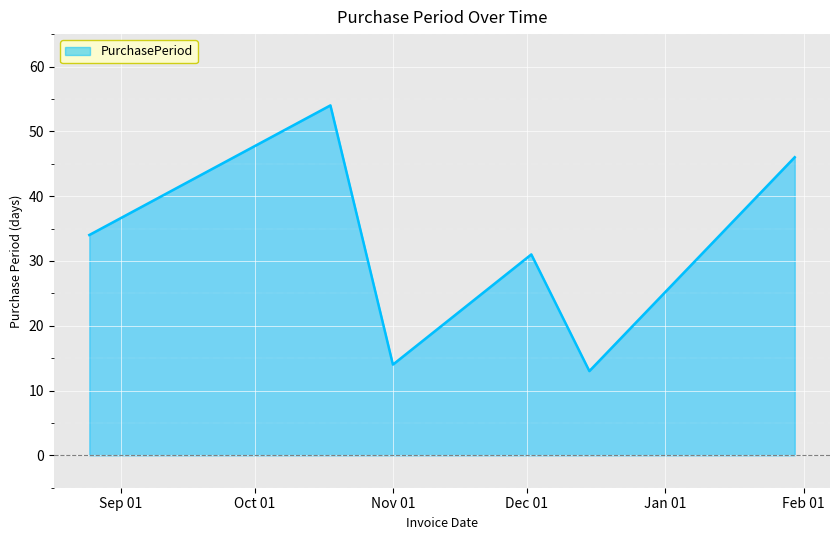

How many interior local valleys (lower than both neighbors) does the data have?

2